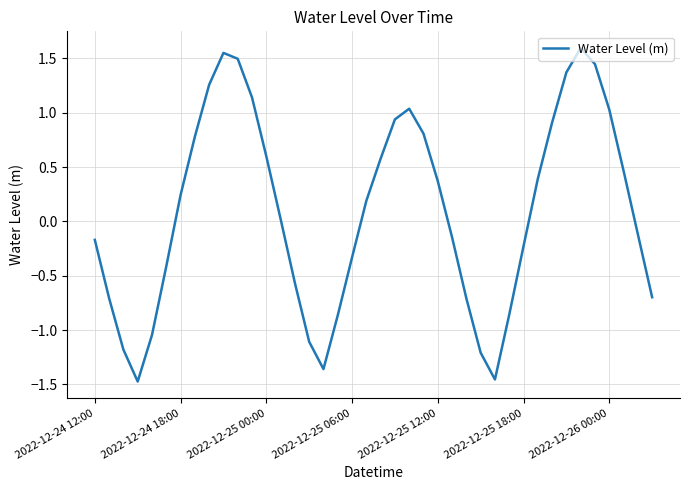

How many values are below 0?

19